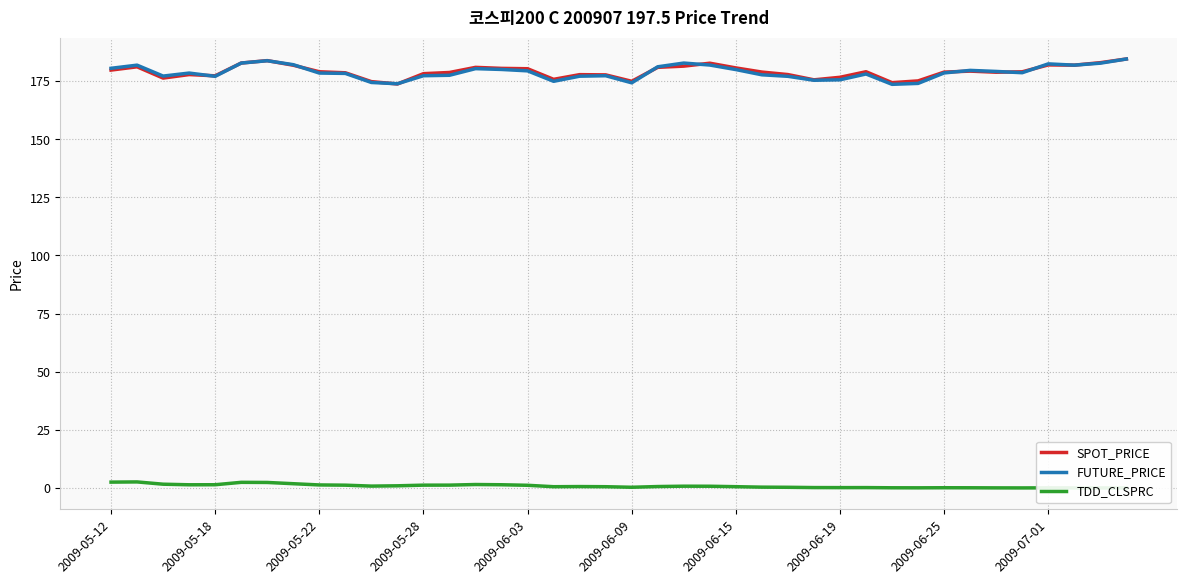

Reading right to left, transcribe all the data shown in this chart.

SPOT_PRICE: 184.5	182.9	181.8	181.9	179.0	178.8	179.3	178.9	175.1	174.3	179.0	176.6	175.5	177.8	178.9	180.7	182.7	181.4	180.9	174.9	177.7	177.8	175.8	180.3	180.5	180.9	178.7	178.2	173.8	174.8	178.6	179.0	181.8	183.8	182.8	177.3	177.8	176.3	181.1	179.7
FUTURE_PRICE: 184.5	182.7	181.8	182.4	178.6	179.2	179.6	178.5	174.0	173.6	178.1	175.6	175.3	177.1	177.7	179.9	181.9	182.8	181.2	174.2	177.3	177.1	174.9	179.4	180.0	180.3	177.5	177.3	173.8	174.4	178.3	178.4	182.1	183.8	182.8	177.1	178.4	177.2	181.8	180.5
TDD_CLSPRC: 0.0	0.0	0.0	0.1	0.0	0.0	0.1	0.1	0.1	0.1	0.2	0.1	0.2	0.3	0.3	0.6	0.7	0.8	0.6	0.3	0.5	0.6	0.5	1.1	1.4	1.5	1.2	1.2	0.9	0.8	1.2	1.3	1.8	2.4	2.4	1.4	1.4	1.6	2.6	2.5